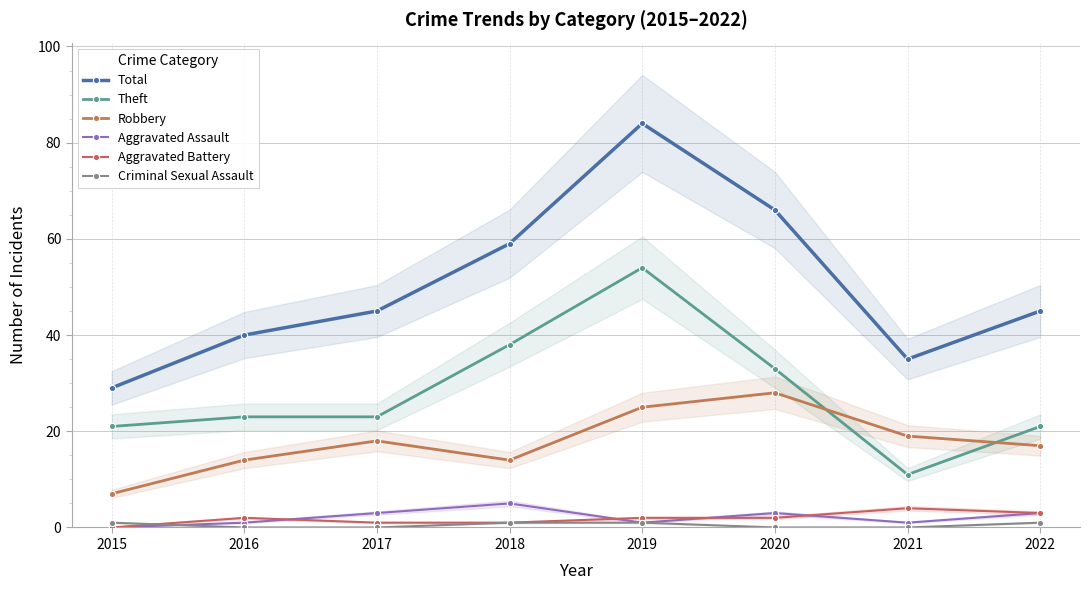

Between 2018 and 2019, which is larger?

2019